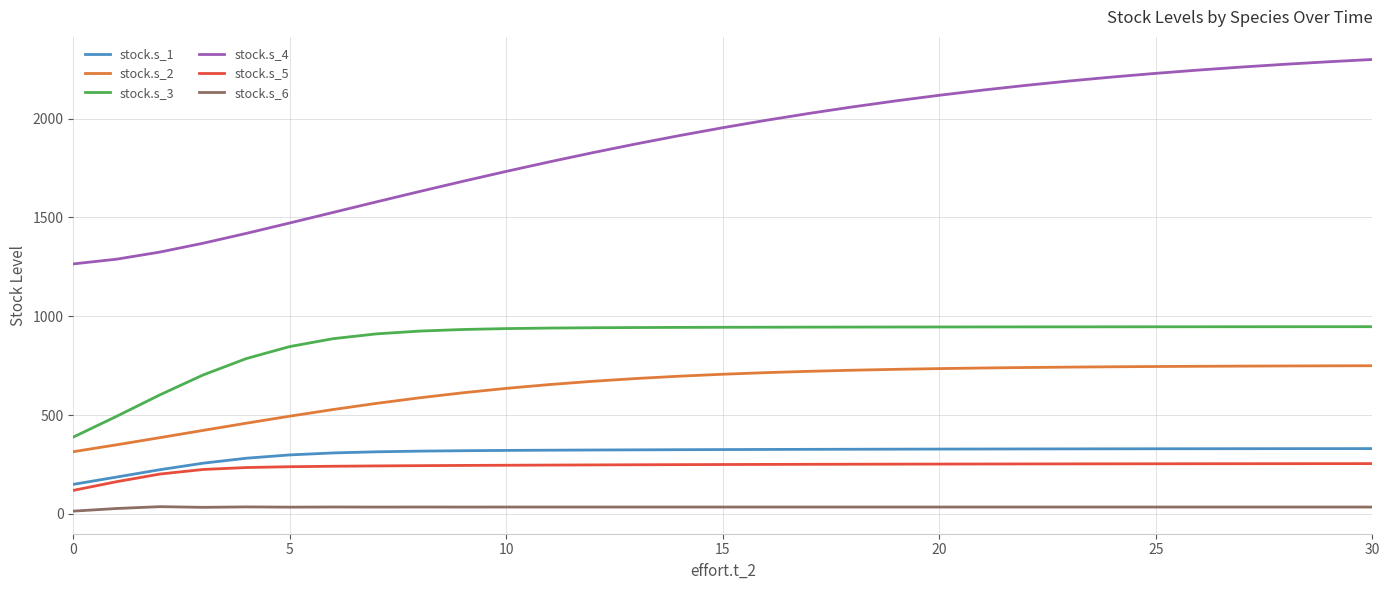

How many values in the stock.s_5 series exceed 249?

17